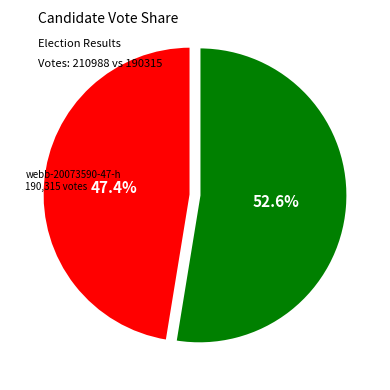

Is there any slice that represents more than half of the pie?

Yes